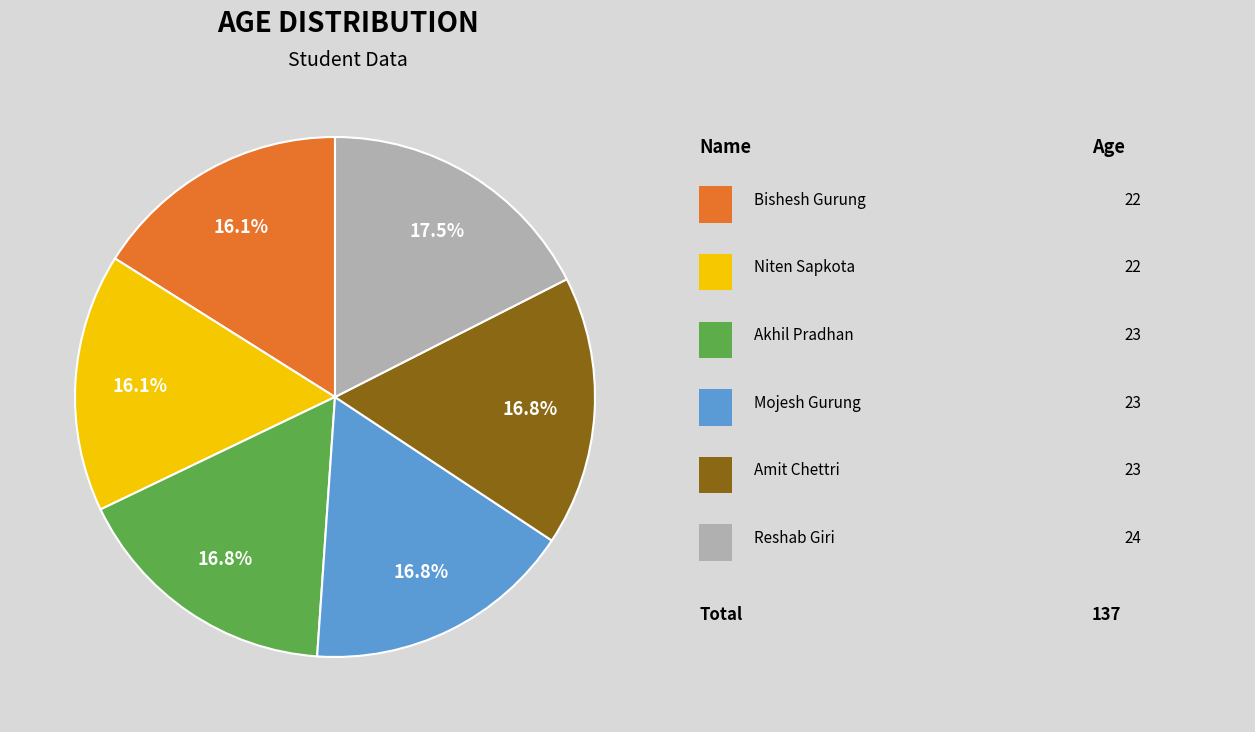

Count the number of slices in the pie.

6